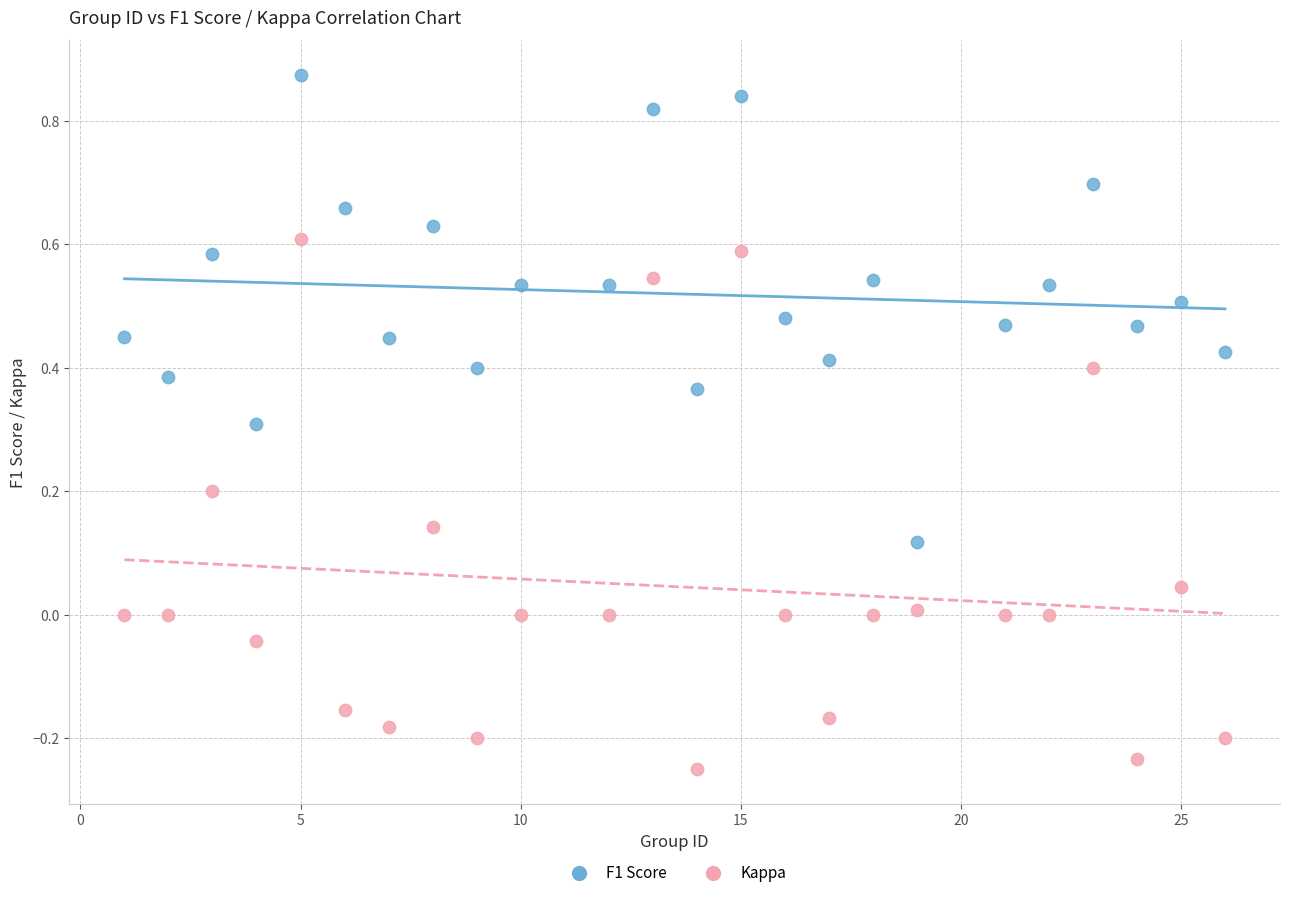

Across all data points, what is the range of Y values (max minus min)?

1.1